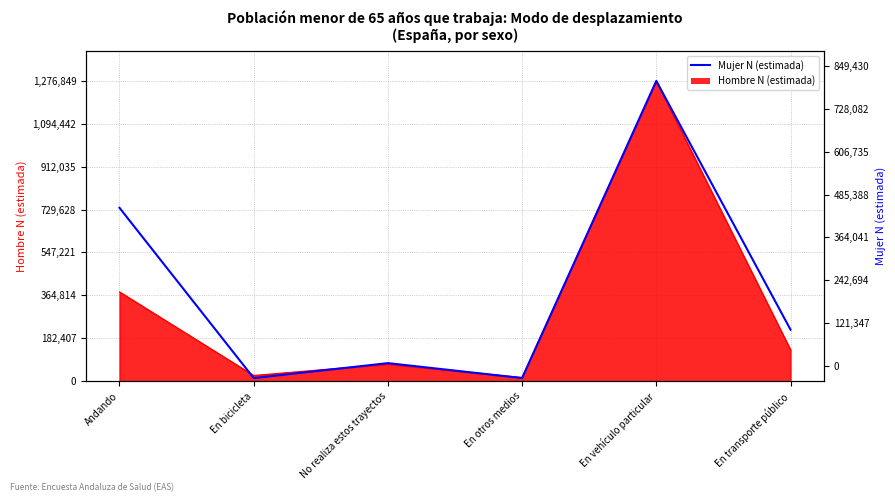

What is the minimum value shown in the chart?

12775.6